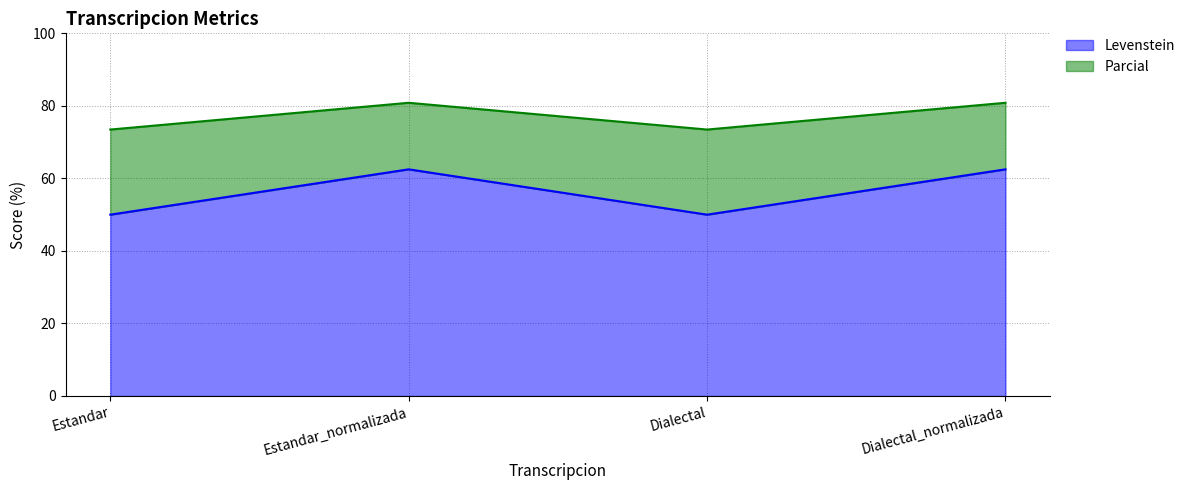

What are all the series names shown in the legend?

Levenstein, Parcial